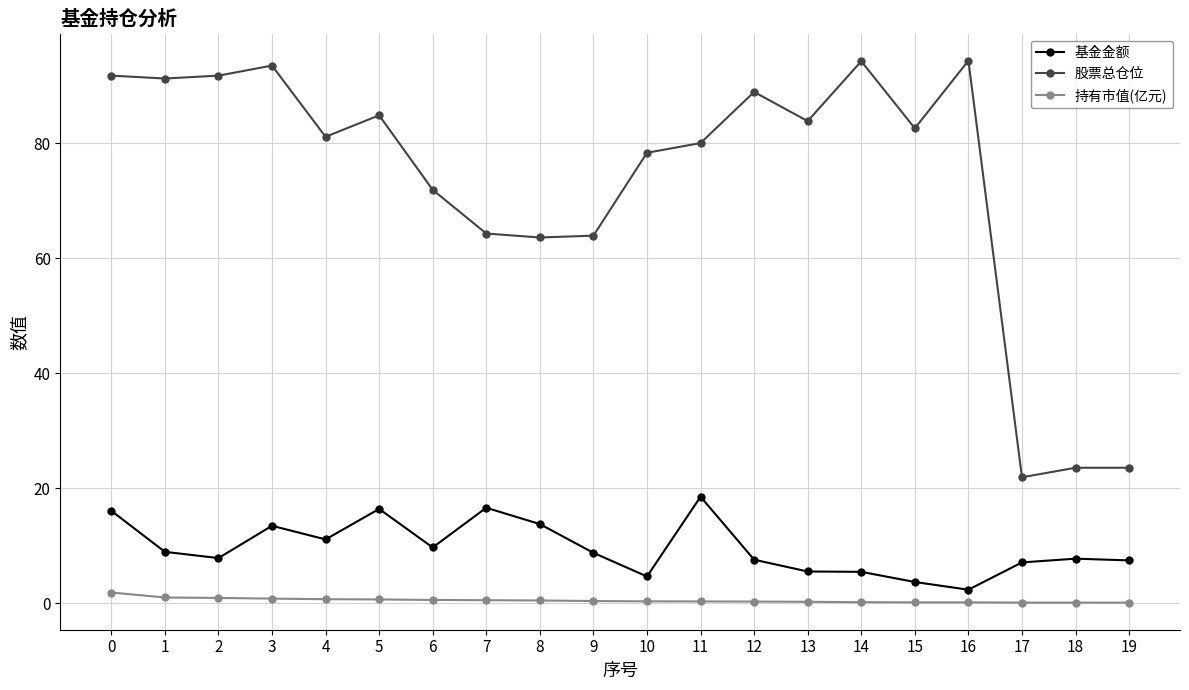

What is the difference between the highest and lowest values at 5?

84.2